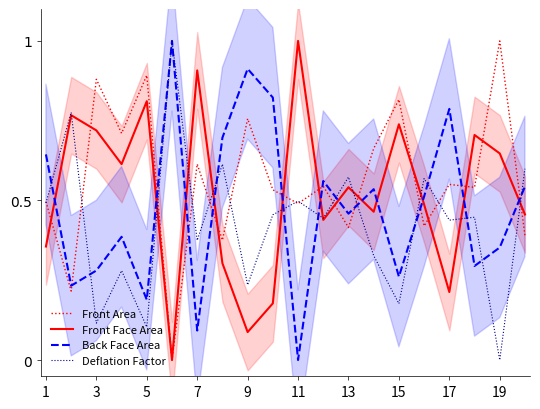

Does the chart have visible grid lines?

No